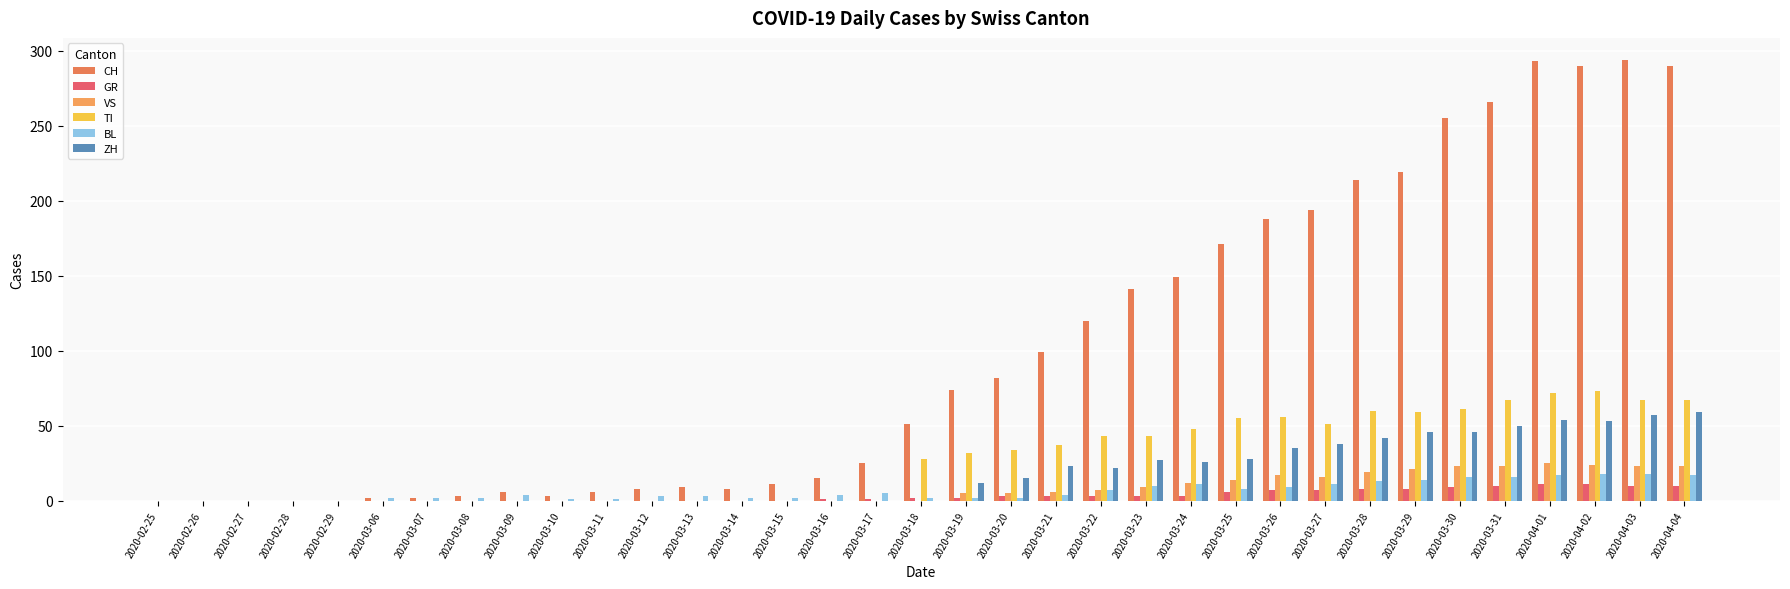

What is the difference between the highest and lowest values at 2020-03-06?

2